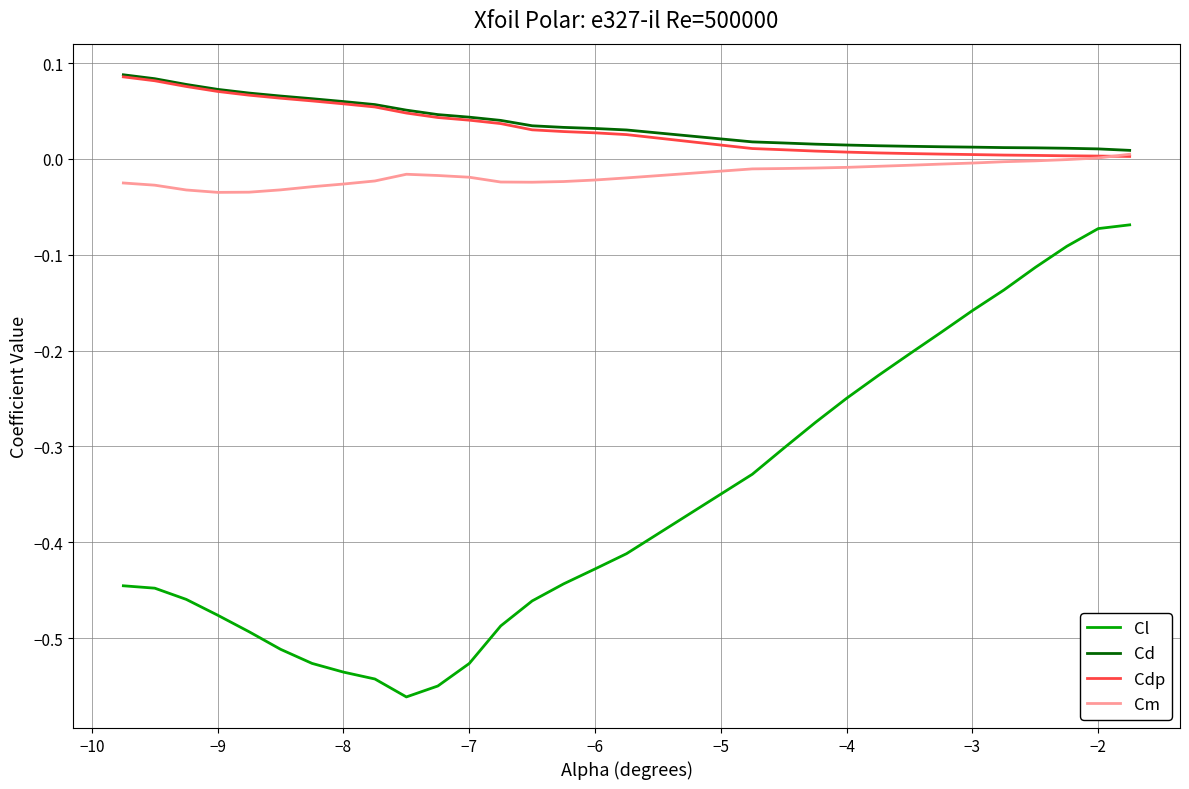

True or false: Cm and Cl intersect in this chart.

False